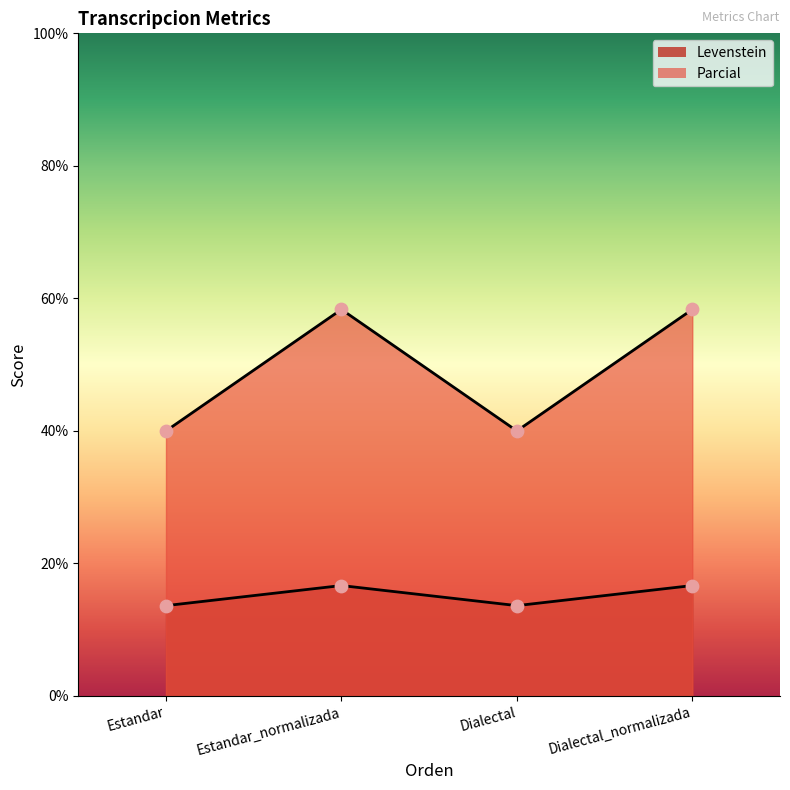

What is the total value across all series at Estandar_normalizada?

75.0